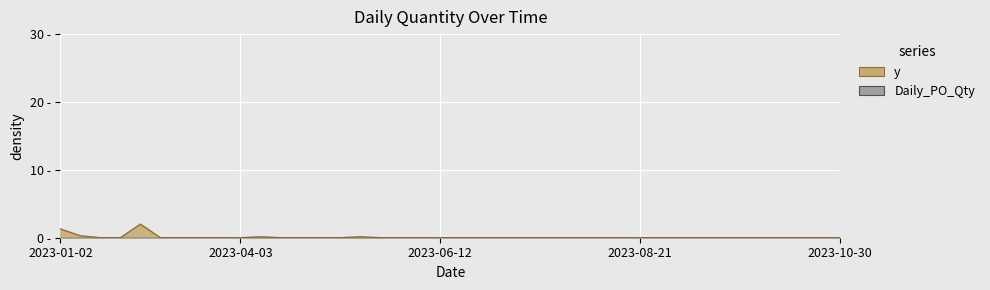

What is the difference between the second highest and second lowest values?

1.3